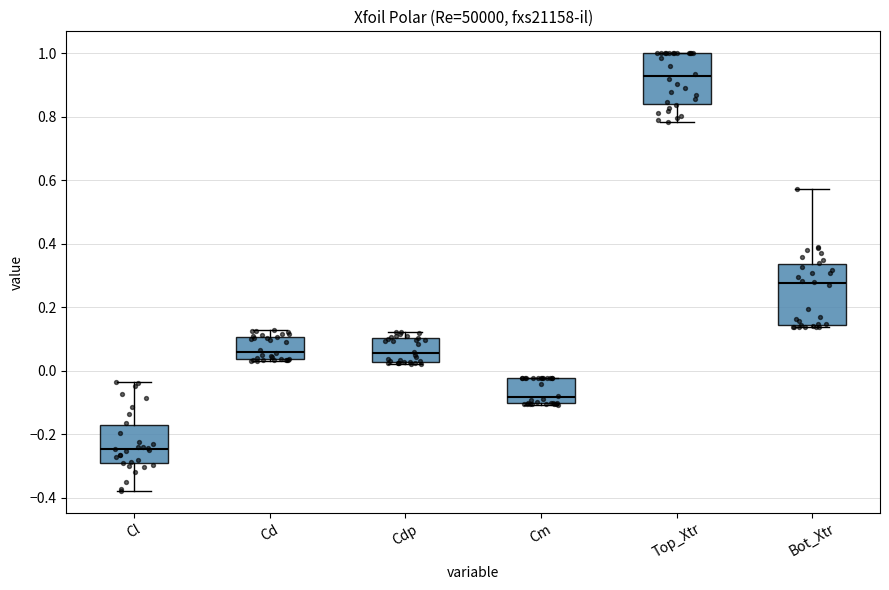

Comparing the boxes themselves (not the whiskers), which one is the tallest?

Bot_Xtr